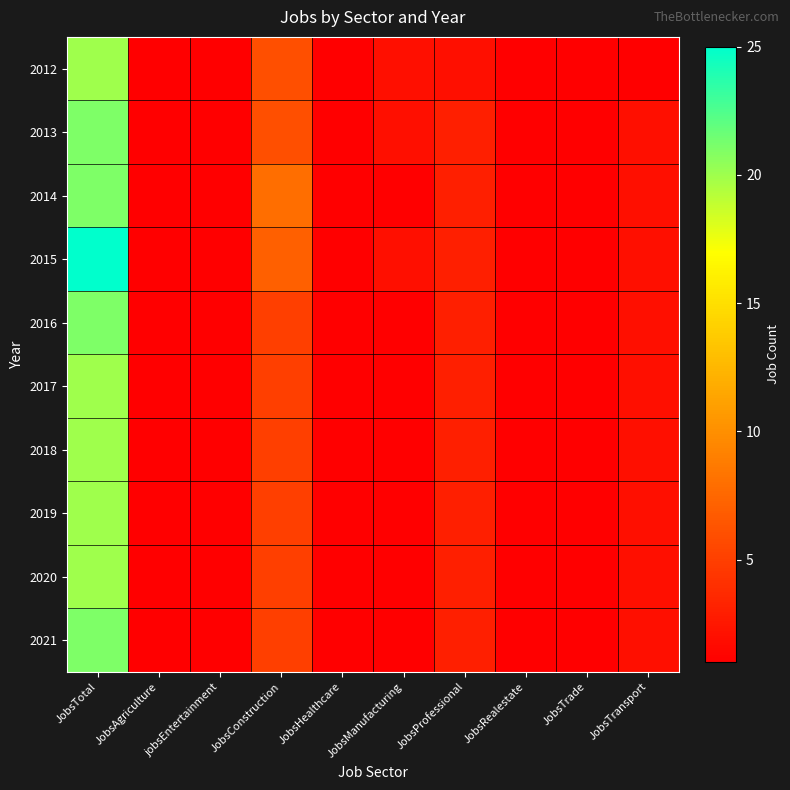

Between JobsAgriculture and JobsConstruction, which is larger?

JobsConstruction